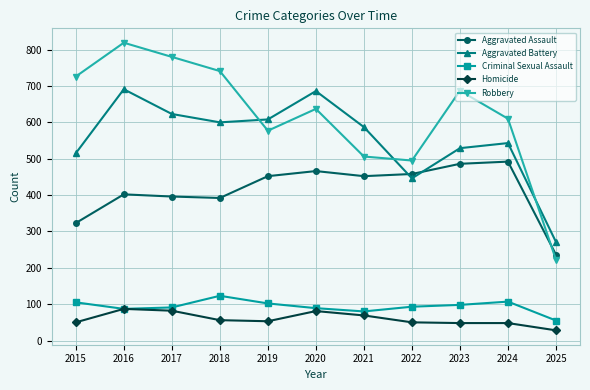

What value does the Homicide series have at 2023, to the nearest 5?

50